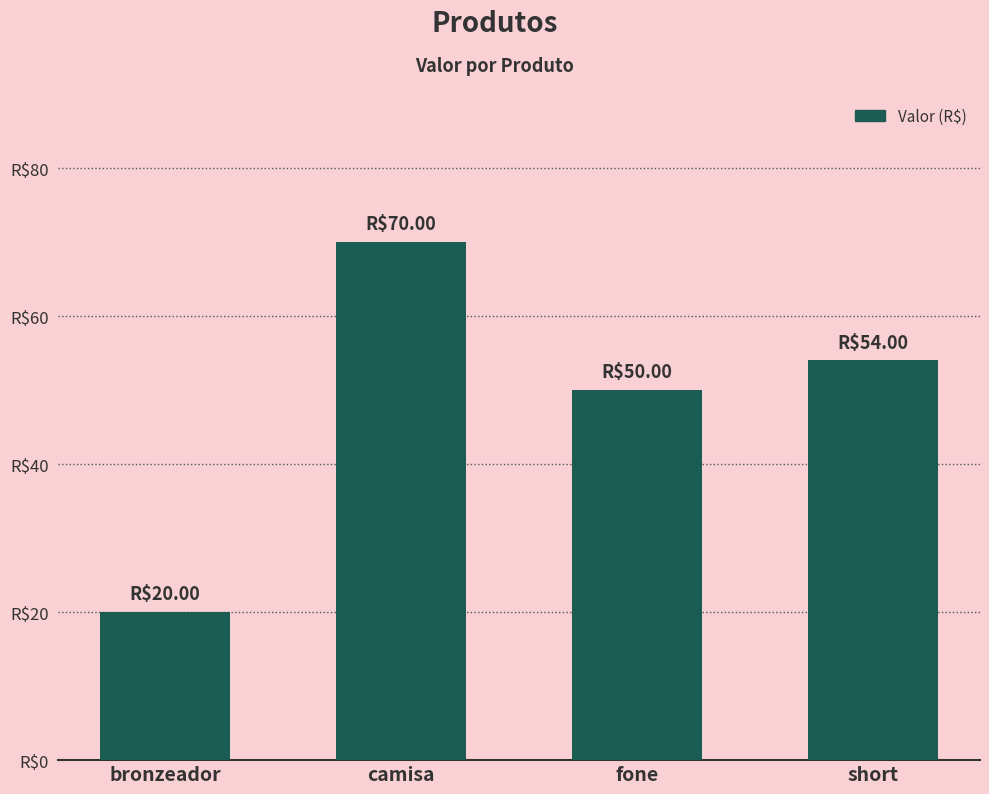

Count the number of data series in this chart.

1